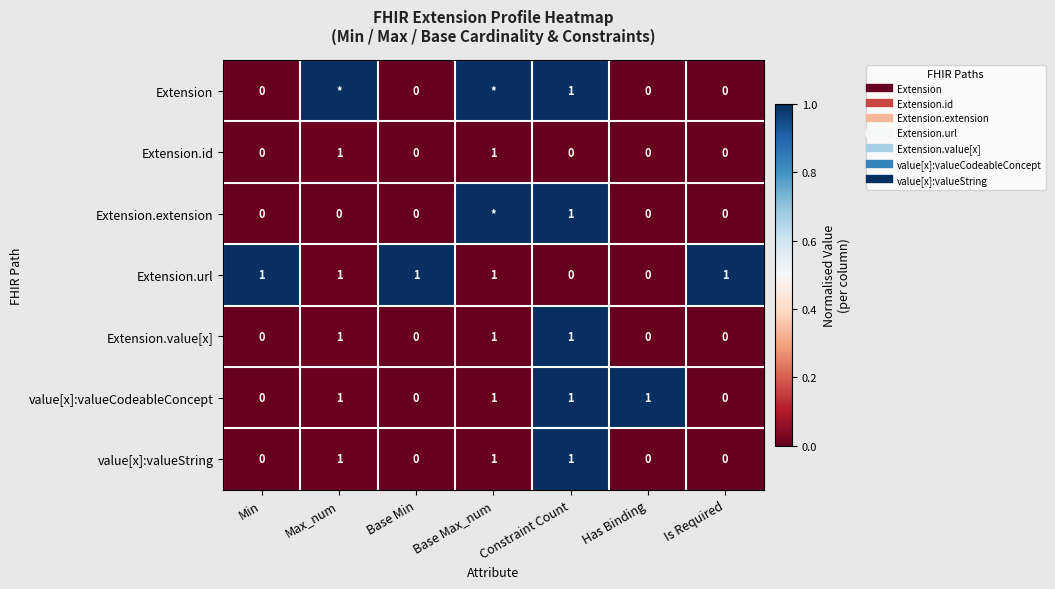

At which category is the sum across all series the highest?

Constraint Count